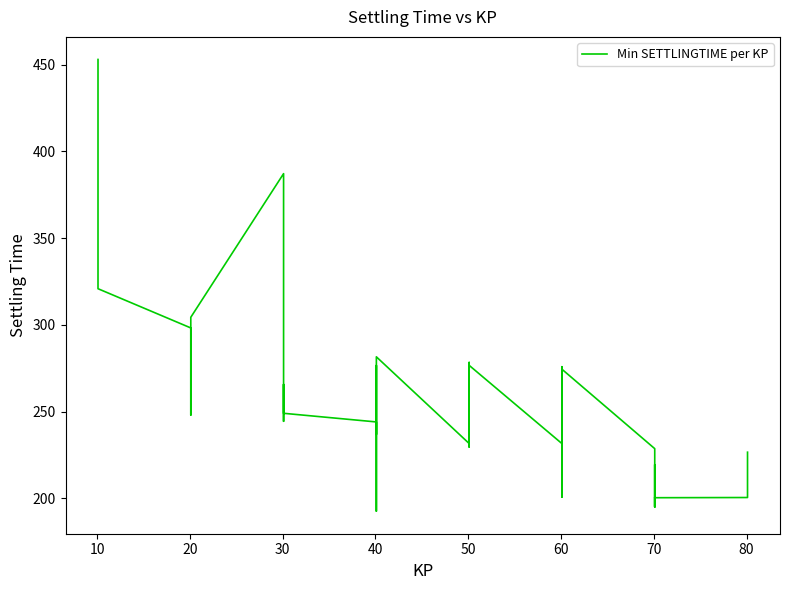

Count the number of data series in this chart.

1